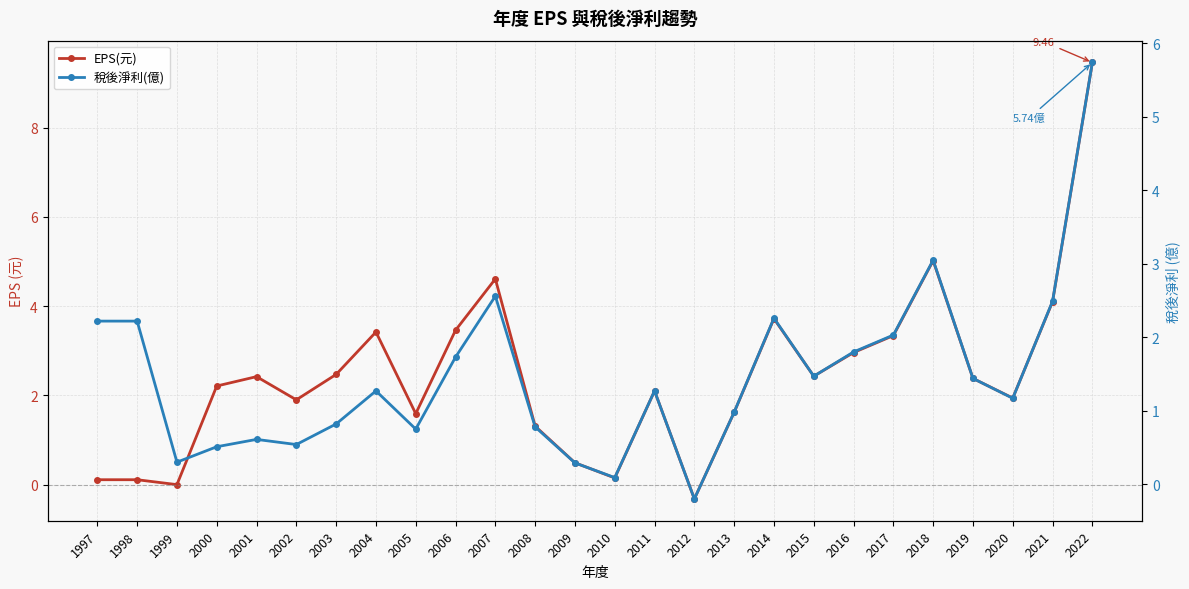

What are all the series names shown in the legend?

EPS(元), 稅後淨利(億)